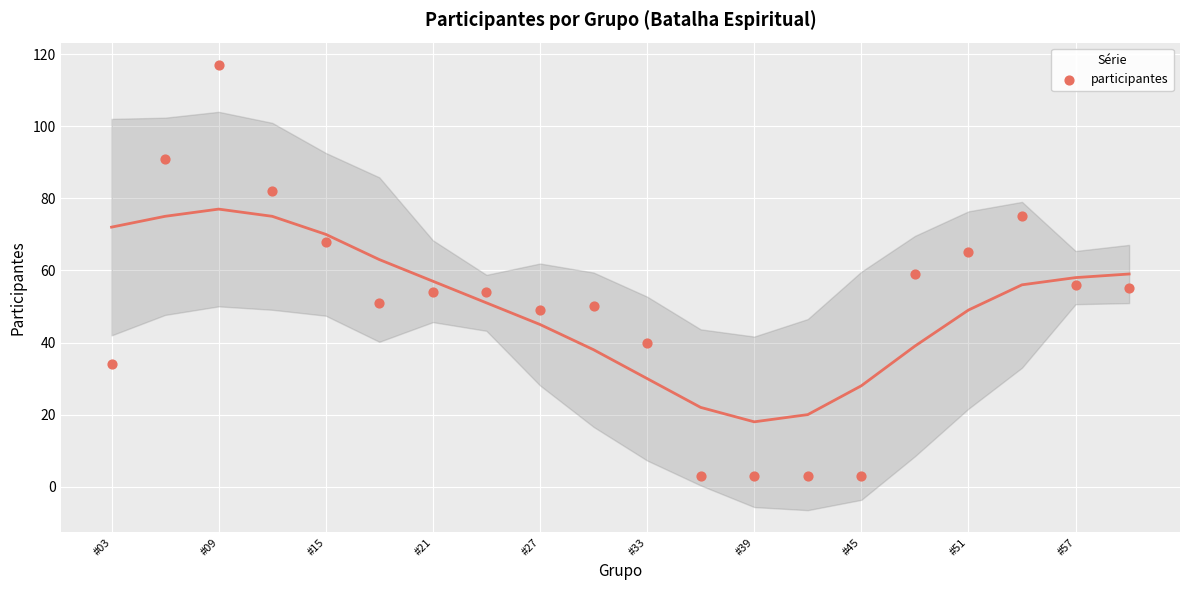

What is the range of Y values (max minus min)?

114